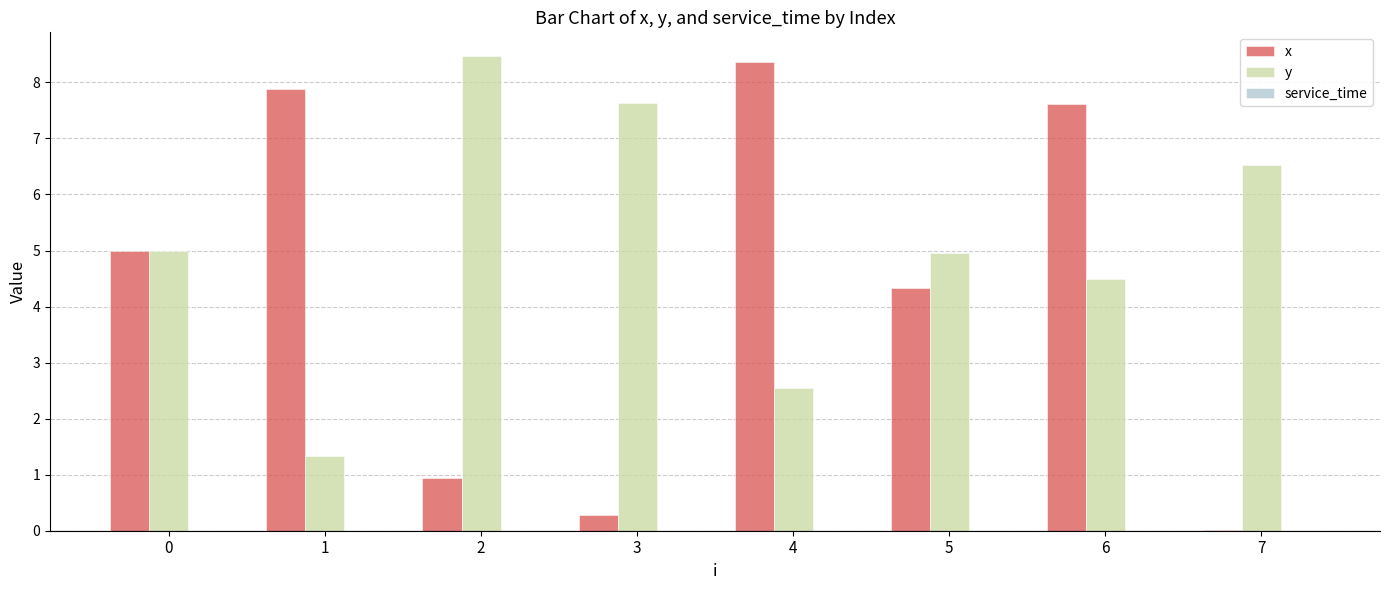

What is the sum of the x values at 5 and 1?

12.2